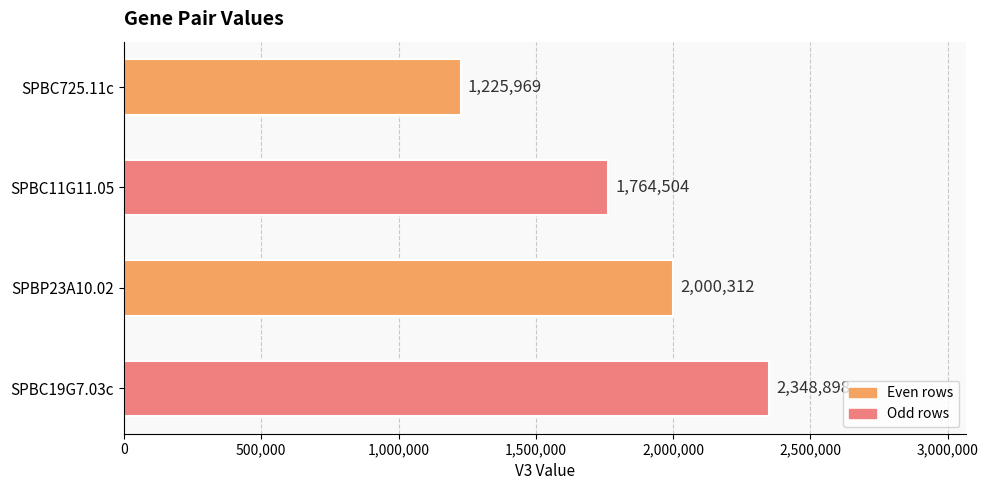

How many categories are shown in the chart?

4